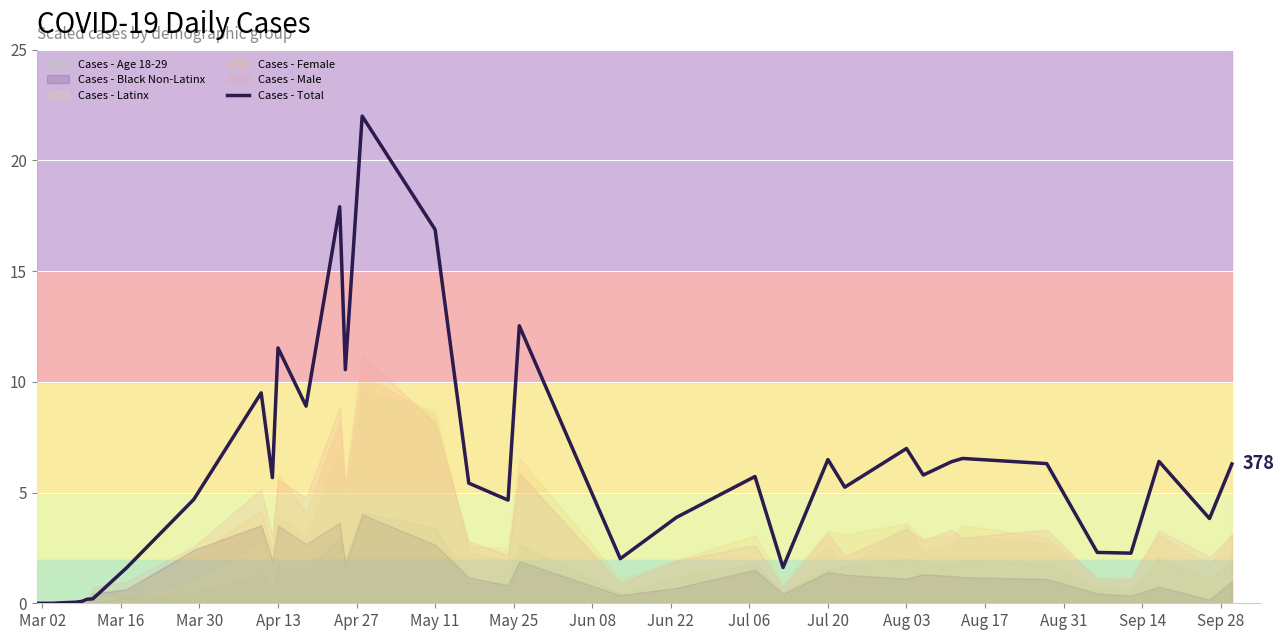

What is the maximum value for Cases - Total?

22.0